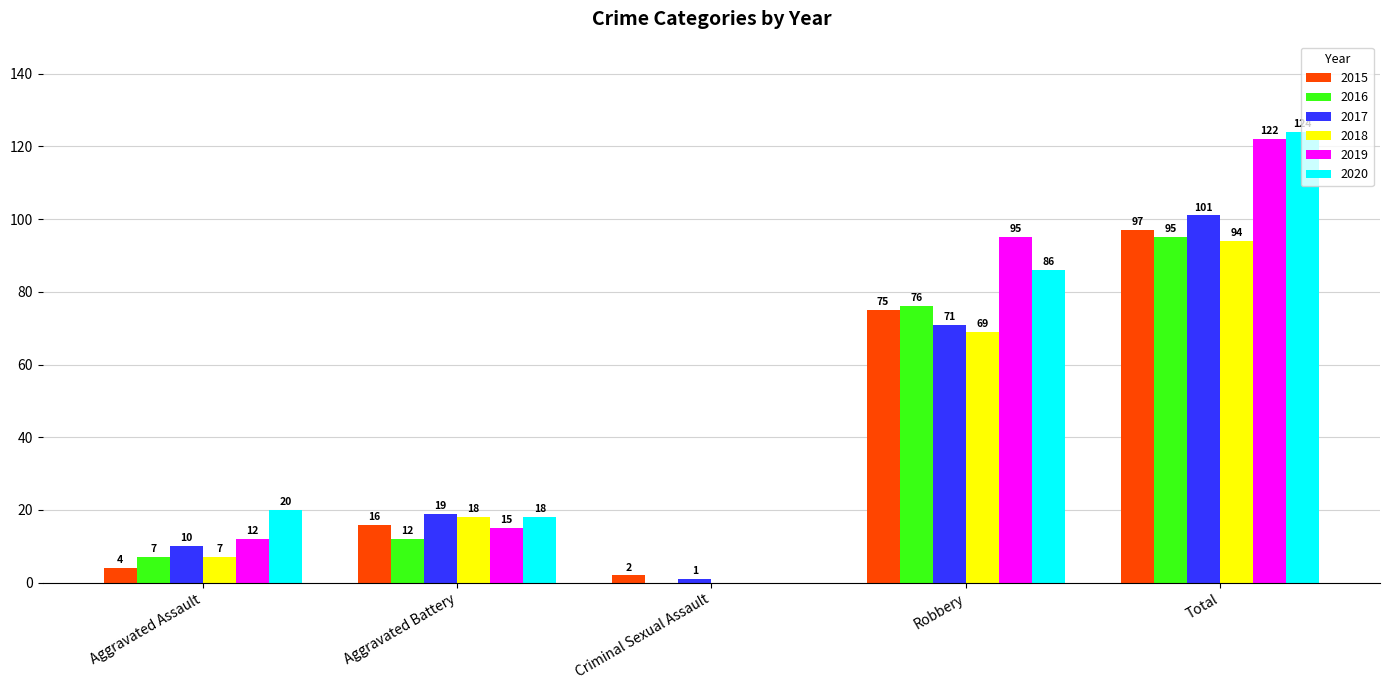

Which series has the largest range (max minus min)?

2020